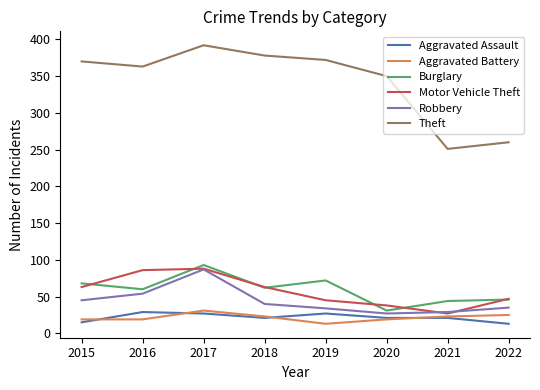

True or false: Burglary has a value of 60 at 2016.

True